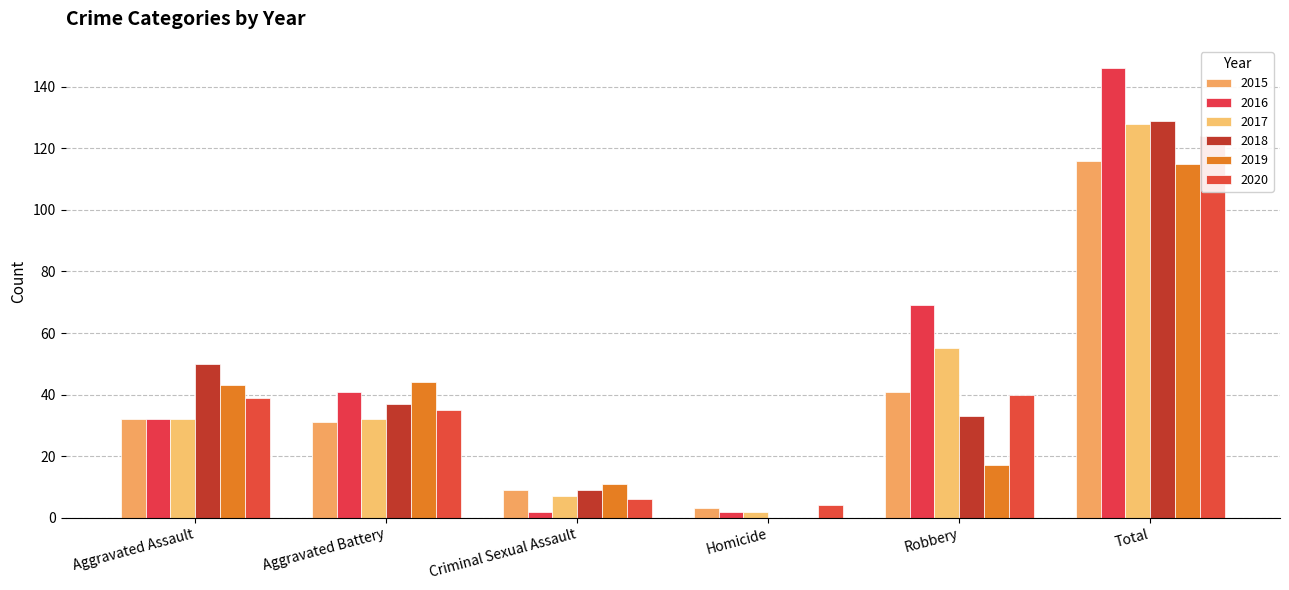

At Homicide, list the series in order from smallest to largest.

2018, 2019, 2016, 2017, 2015, 2020